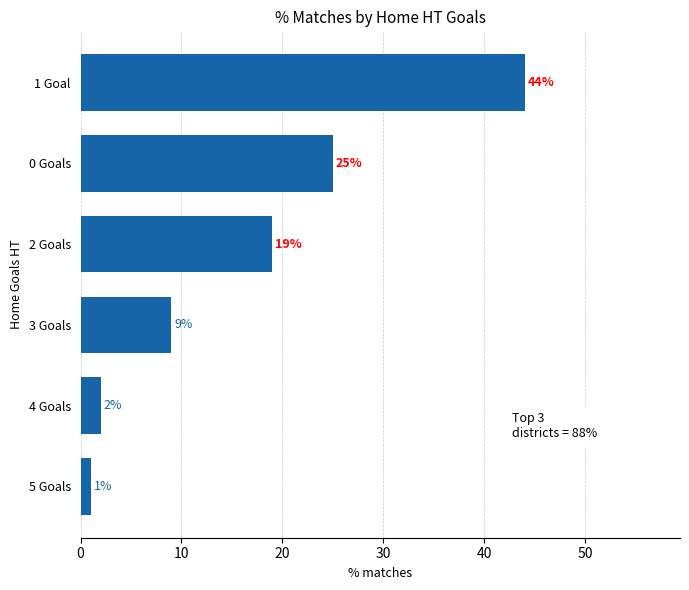

Reading top to bottom, transcribe all the data shown in this chart.

1 Goal=44	0 Goals=25	2 Goals=19	3 Goals=9	4 Goals=2	5 Goals=1